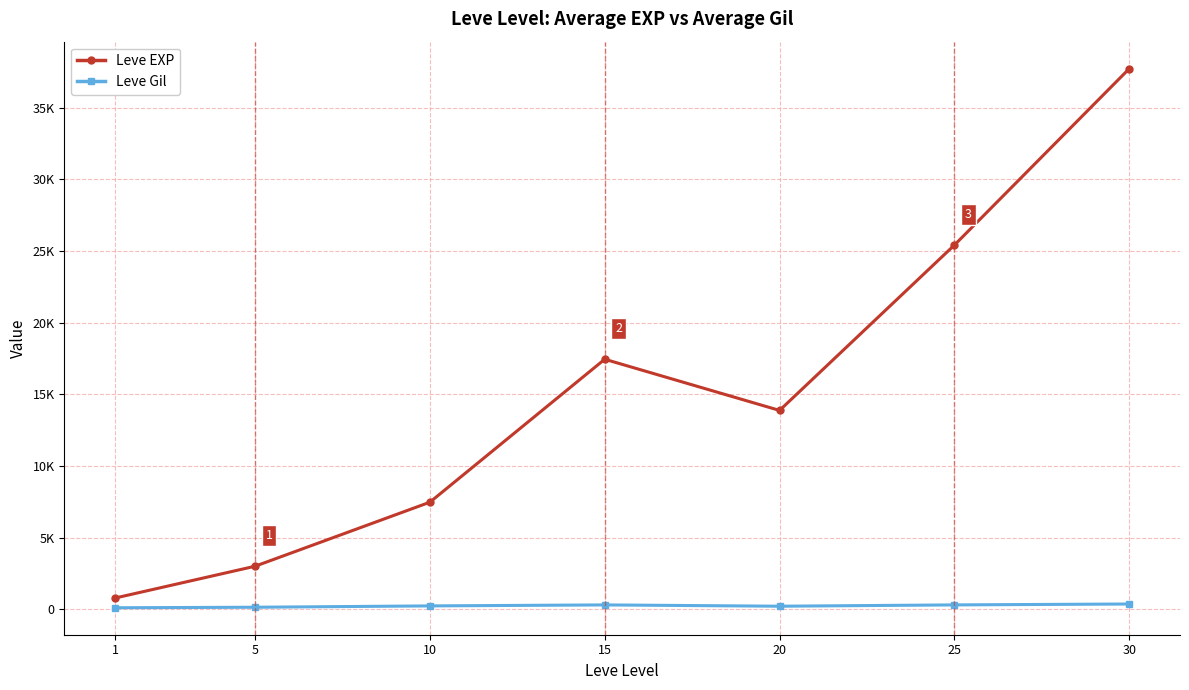

At which label is Leve Gil closest to 244?

10